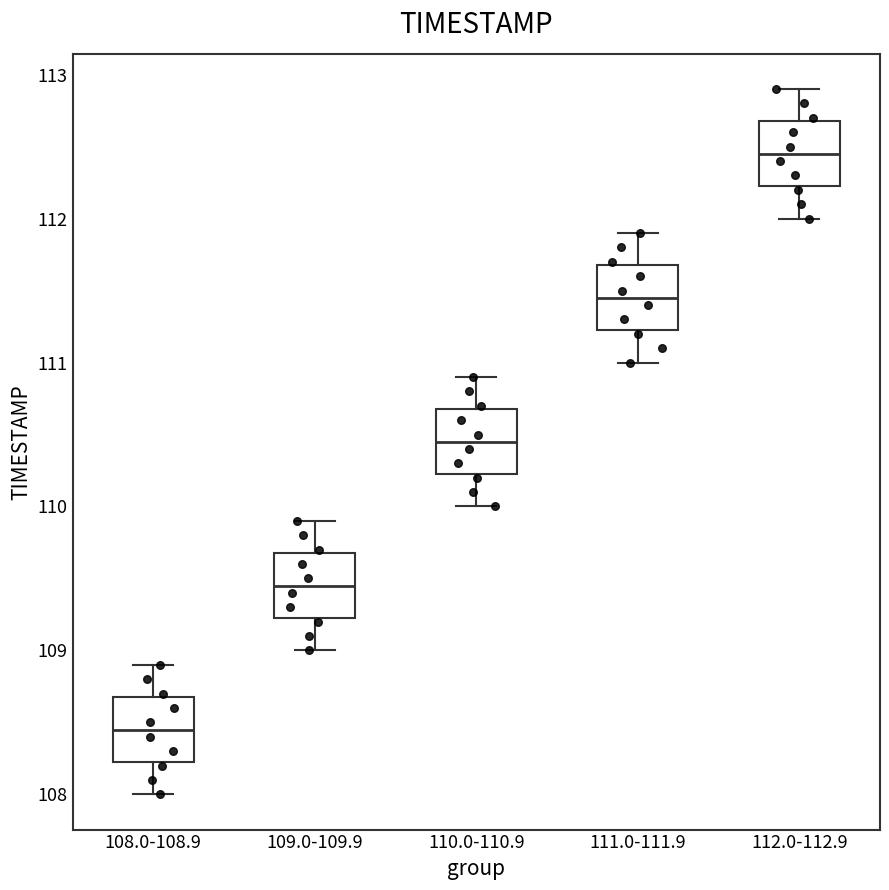

Reading left to right, transcribe this box plot: for each box, give where its median line is, the range the box spans, and where its two whiskers end, as read against the y-axis. The values are not printed on the chart, so give them approximately, as read against the axis.

108.0-108.9: median 108.5, box 108.2 to 108.7, whiskers 108.0 to 108.9
109.0-109.9: median 109.5, box 109.2 to 109.7, whiskers 109.0 to 109.9
110.0-110.9: median 110.5, box 110.2 to 110.7, whiskers 110.0 to 110.9
111.0-111.9: median 111.5, box 111.2 to 111.7, whiskers 111.0 to 111.9
112.0-112.9: median 112.5, box 112.2 to 112.7, whiskers 112.0 to 112.9